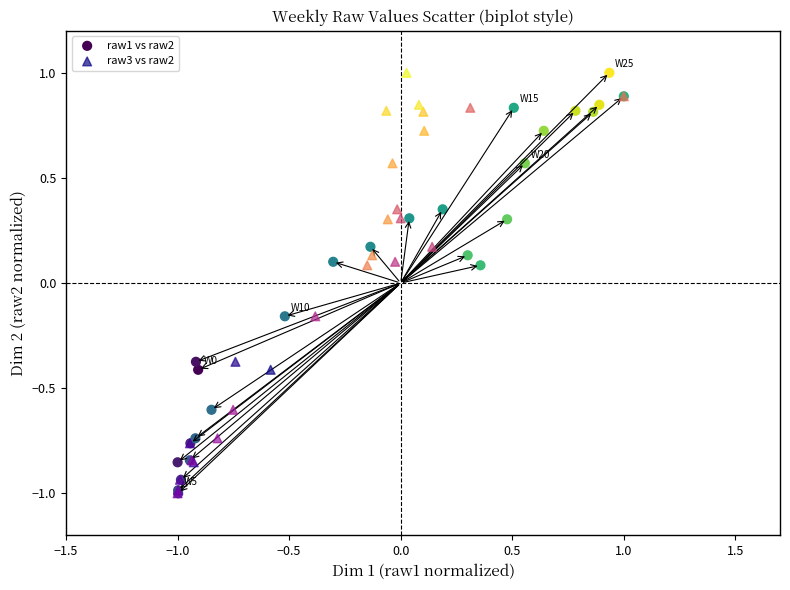

What are all the series names shown in the legend?

raw1 vs raw2, raw3 vs raw2